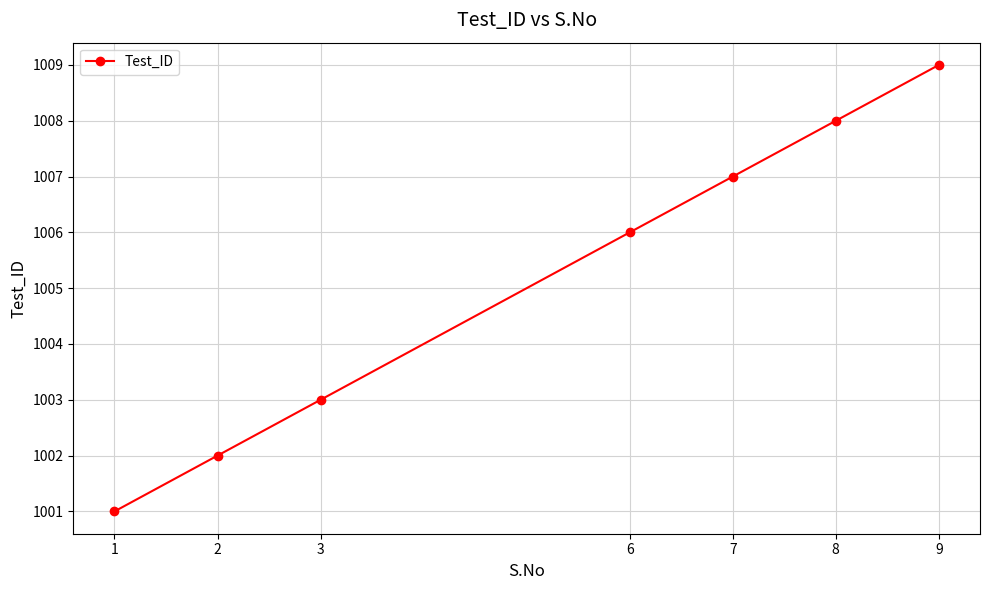

What is the greatest value displayed?

1009